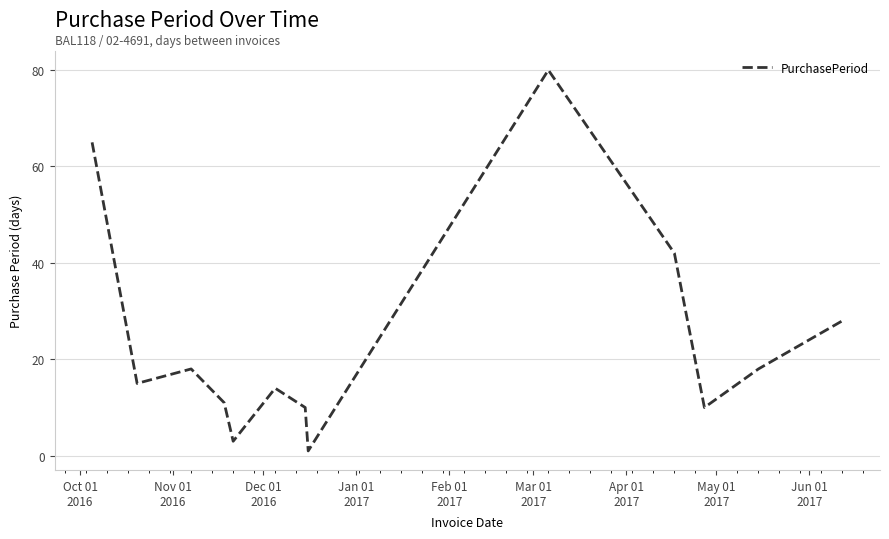

What is the greatest value displayed?

80